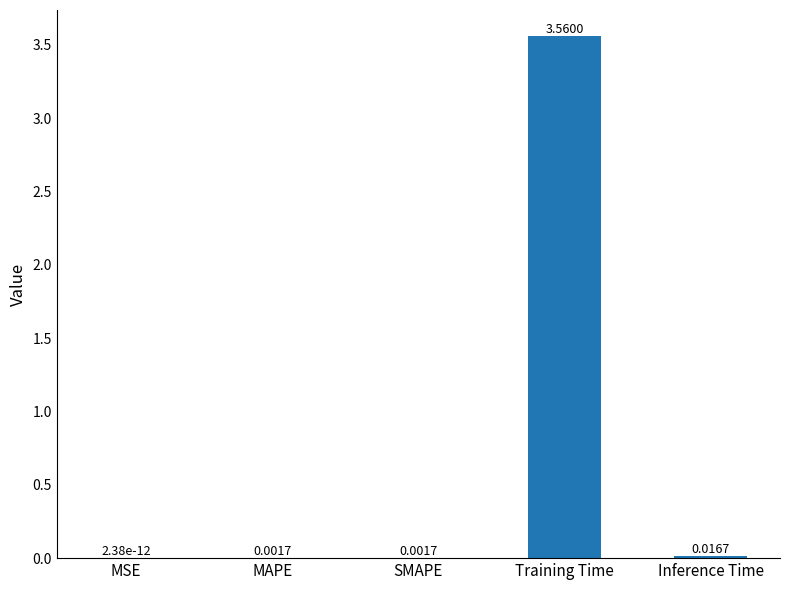

Which label corresponds to the largest value in the chart?

Training Time